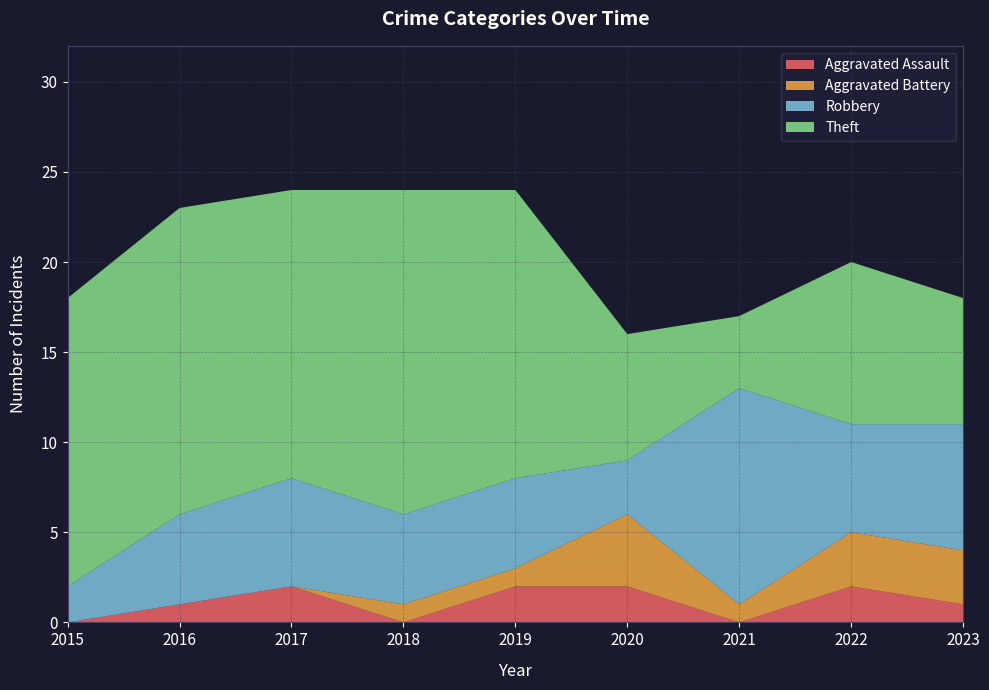

Reading left to right, what are all the values shown in this chart?

Aggravated Assault: 2015=0	2016=1	2017=2	2018=0	2019=2	2020=2	2021=0	2022=2	2023=1
Aggravated Battery: 2015=0	2016=0	2017=0	2018=1	2019=1	2020=4	2021=1	2022=3	2023=3
Robbery: 2015=2	2016=5	2017=6	2018=5	2019=5	2020=3	2021=12	2022=6	2023=7
Theft: 2015=16	2016=17	2017=16	2018=18	2019=16	2020=7	2021=4	2022=9	2023=7